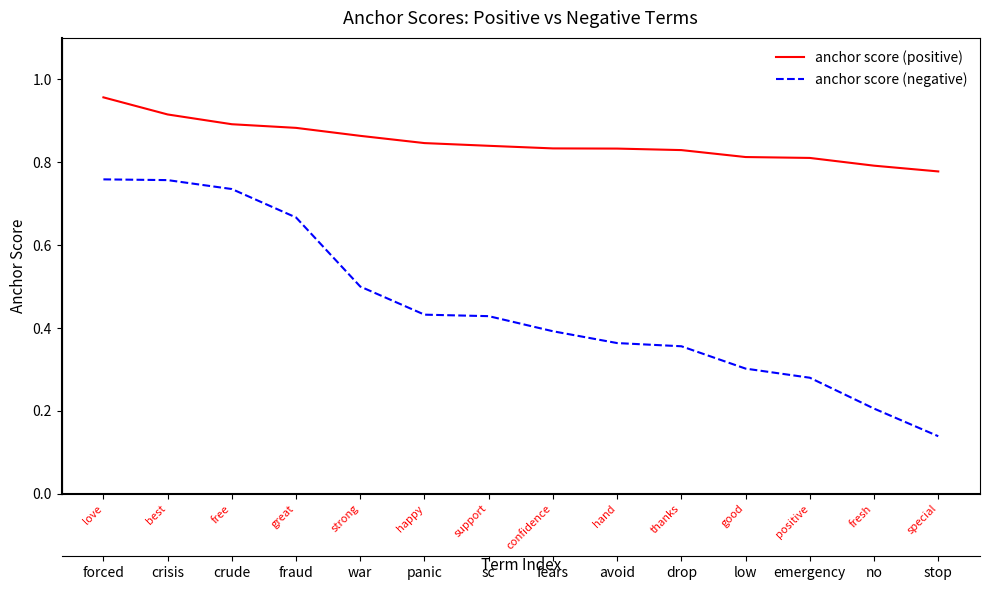

True or false: anchor score (positive) has more than 1 interior local peaks.

False